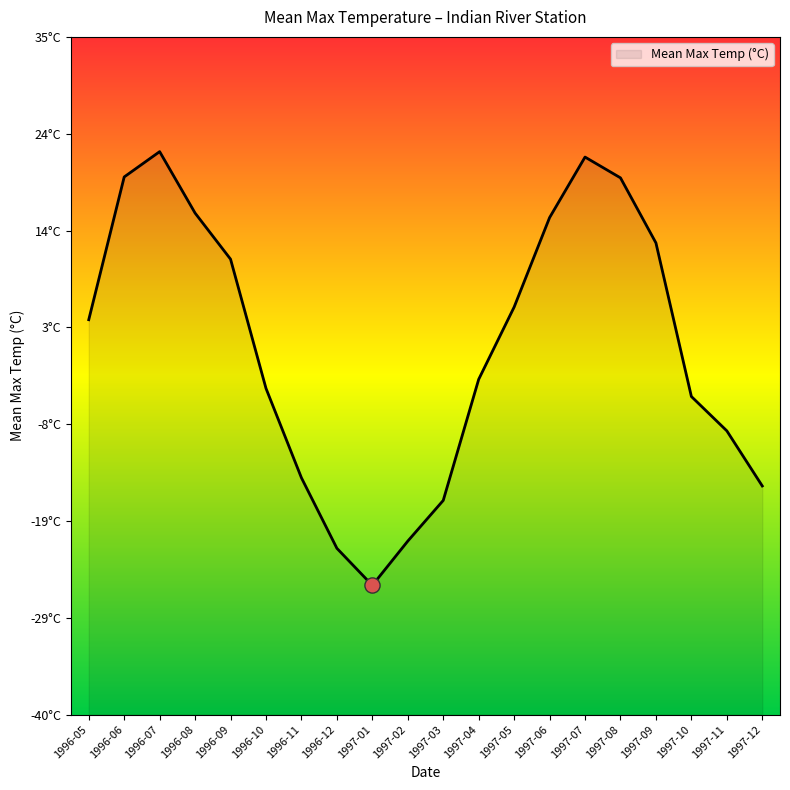

Between 1997-01 and 1997-04, which is larger?

1997-04